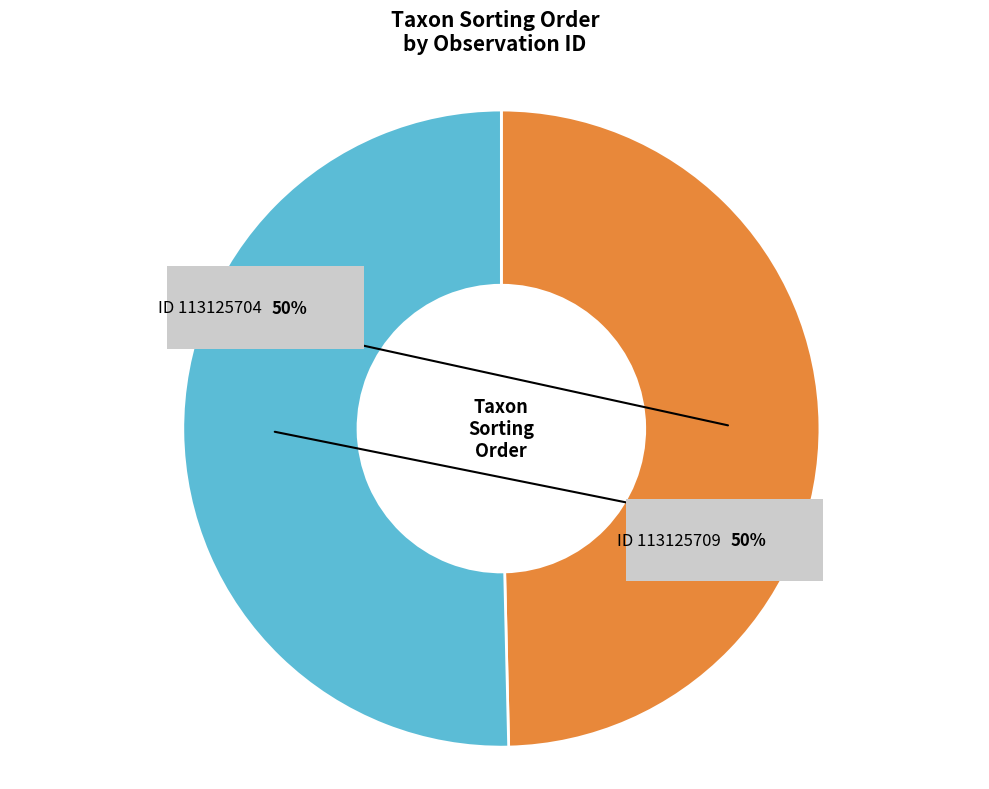

To the nearest percent, what portion does 113125709 represent?

50%